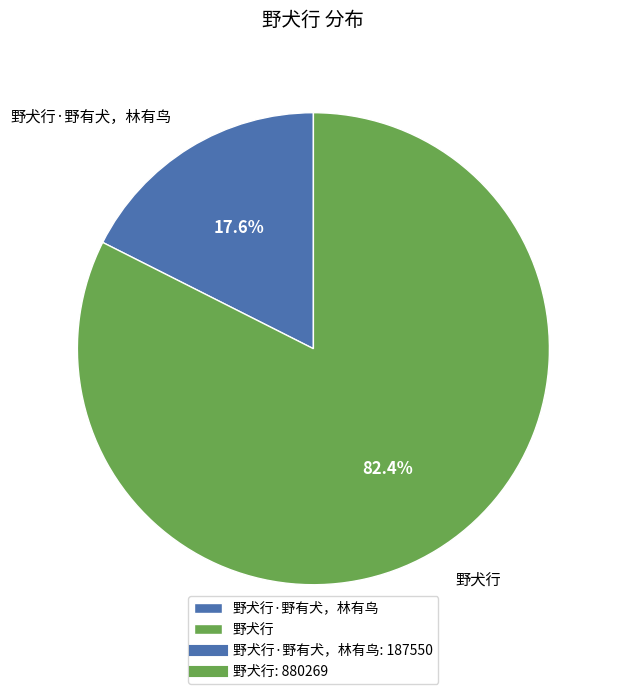

The 野犬行·野有犬，林有鸟 slice represents 8% of the pie. True or false?

False